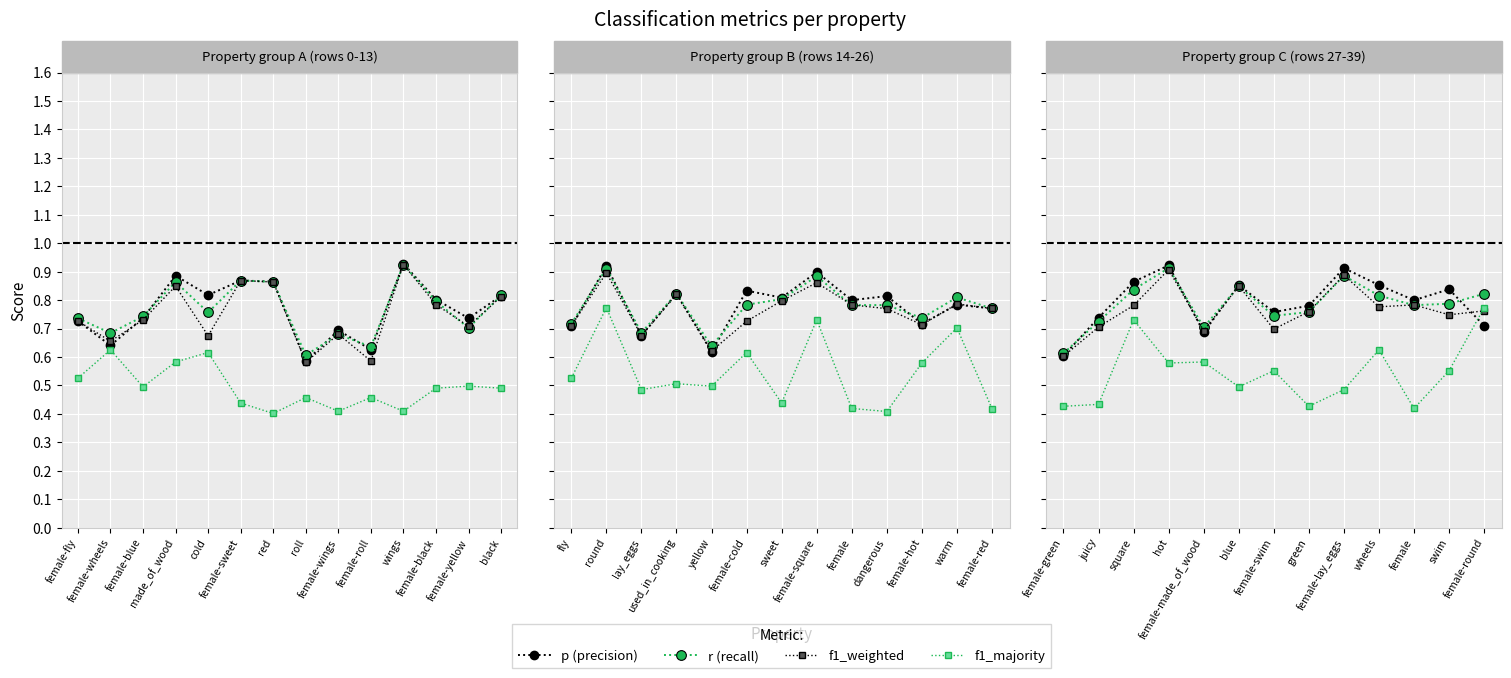

The value of r (recall) at juicy is 0.7. True or false?

True